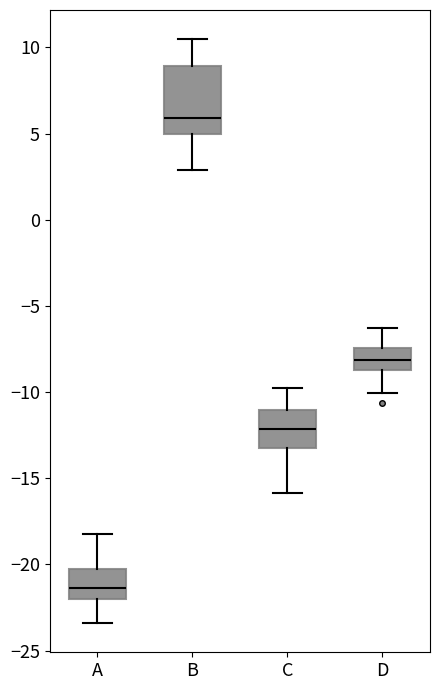

Where does the lower whisker of the box for A end on the y-axis? The values are not printed on the chart, so give them approximately, as read against the axis.

-23.5